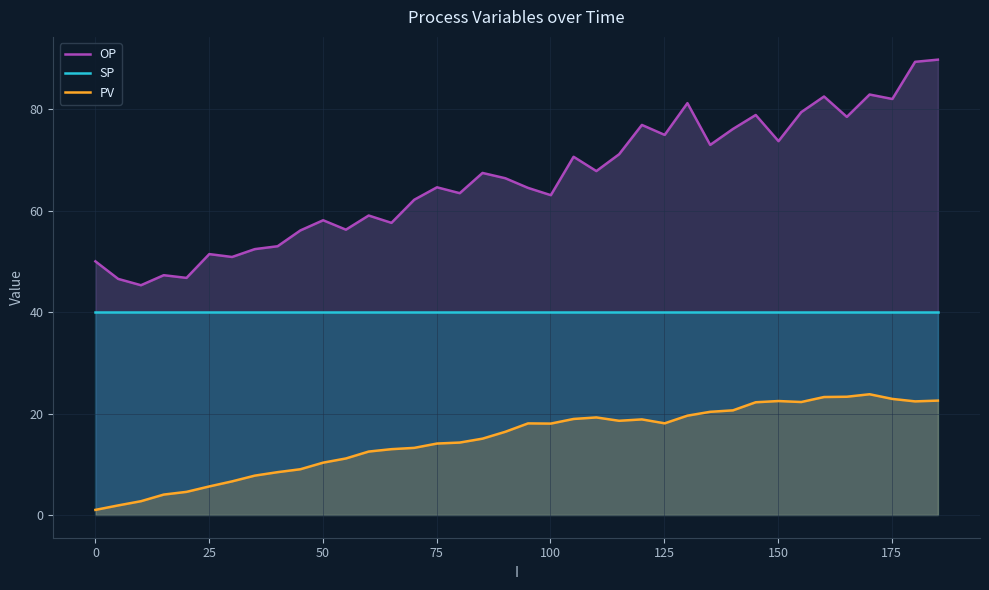

List the series in order of their overall mean, lowest first.

PV, SP, OP